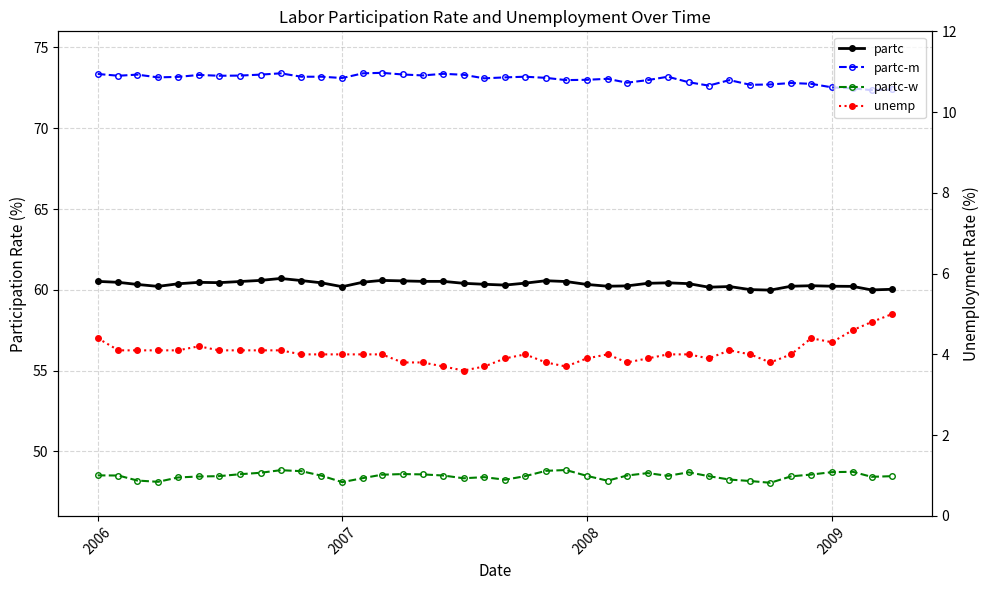

True or false: partc and unemp cross at least once.

False